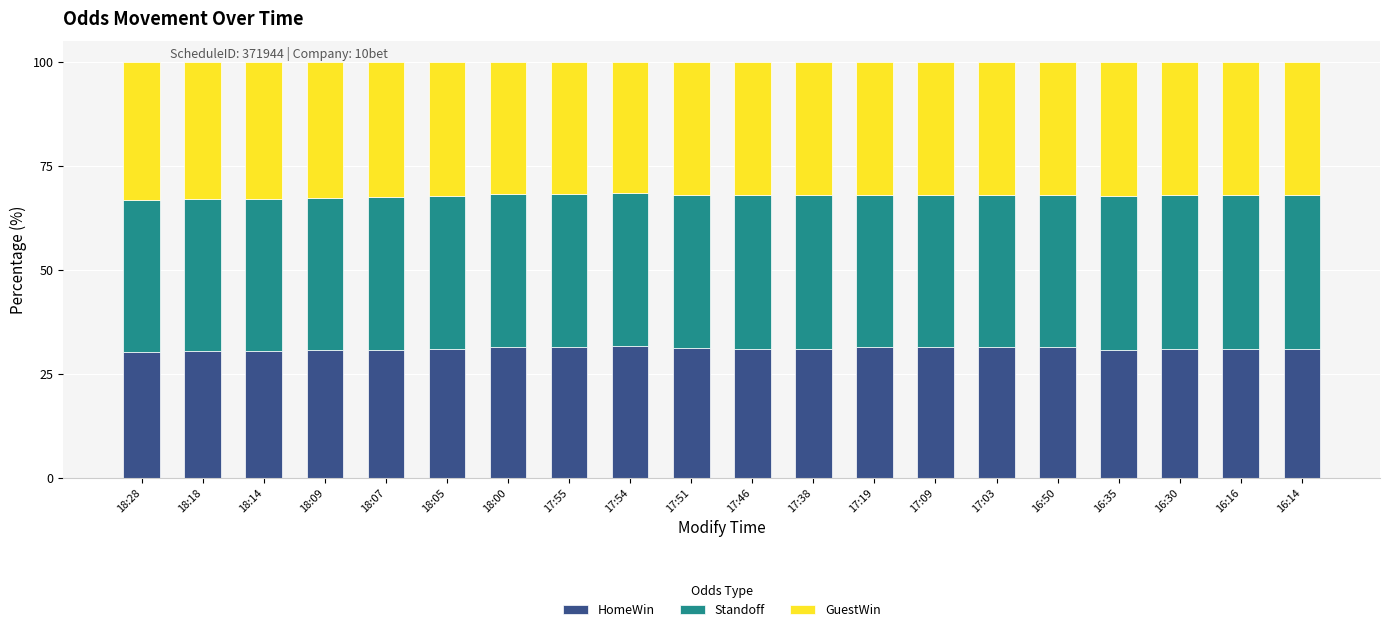

What is the total value across all series at 17:38?

100.0